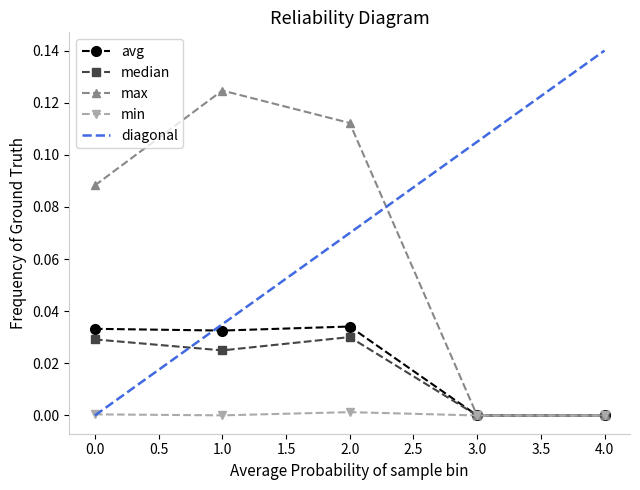

True or false: median and min cross at least once.

False